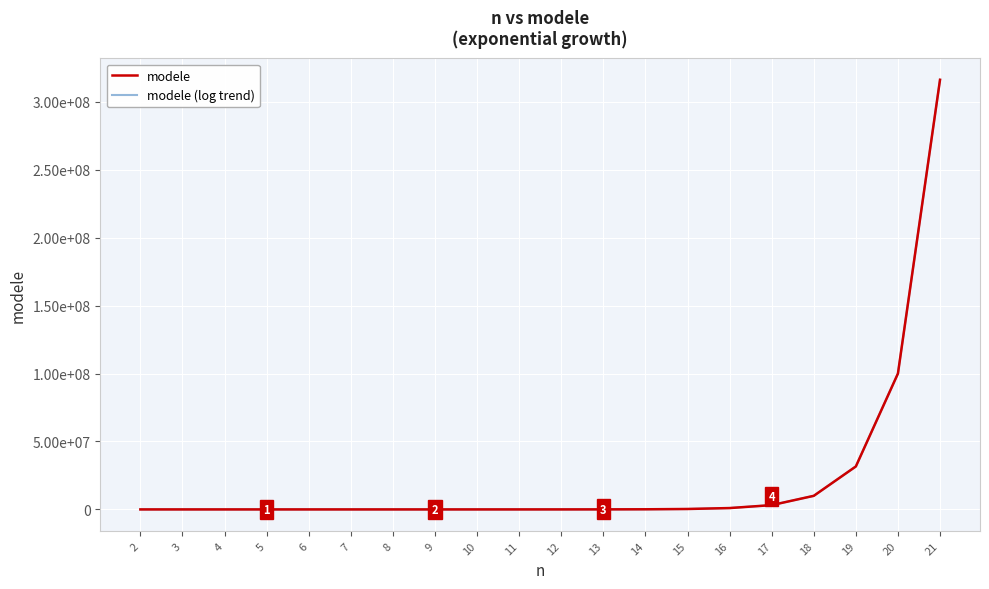

True or false: modele (log trend) and modele cross at least once.

False